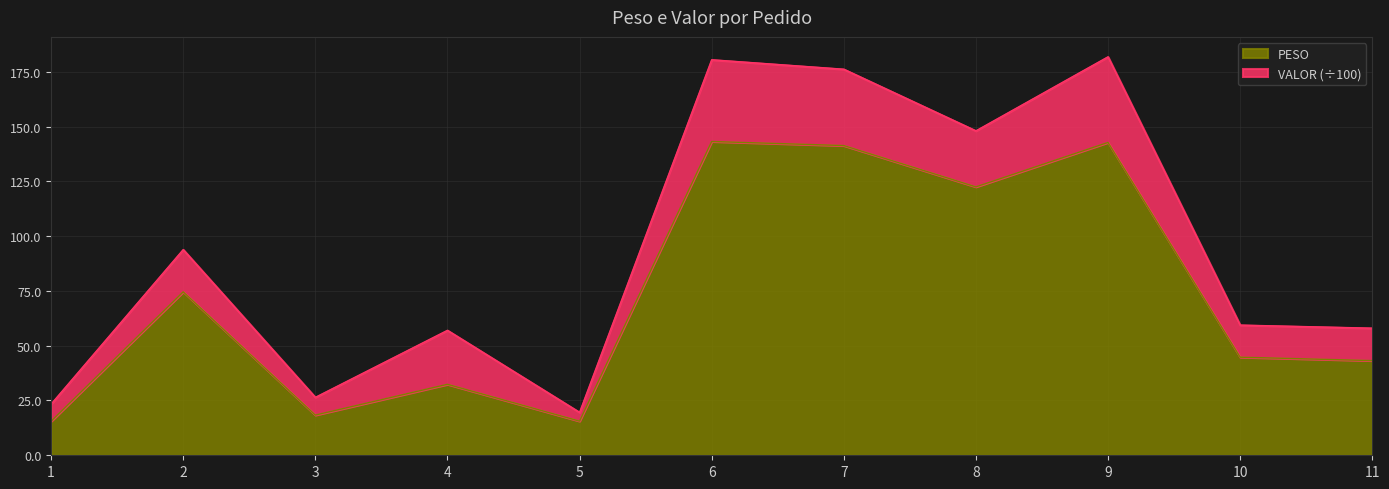

Is it true that the value at 4 is 43.8?

False